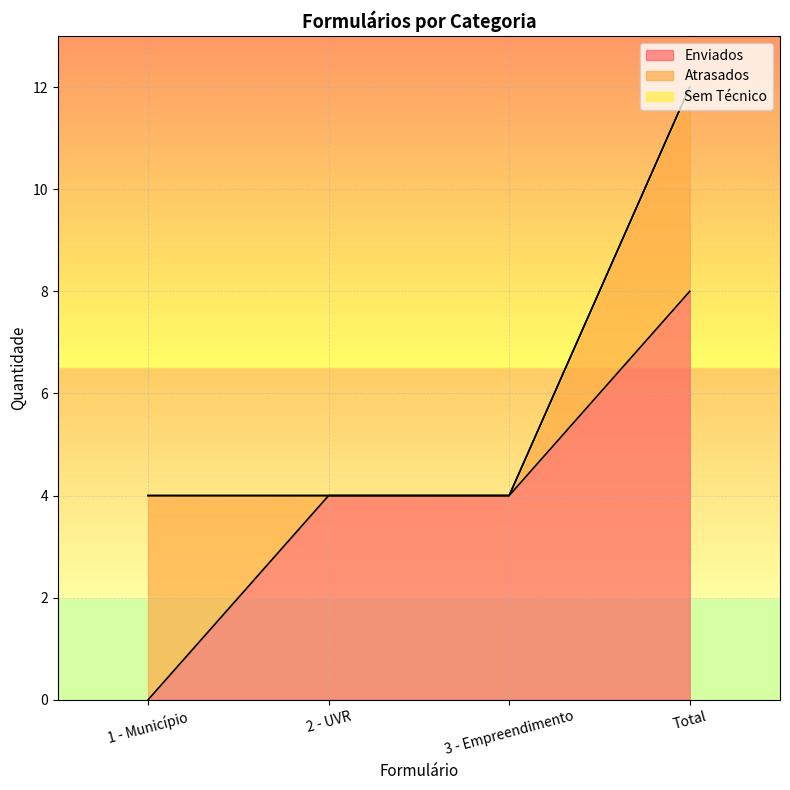

What is the spread (max minus min) of values at 1 - Município?

4